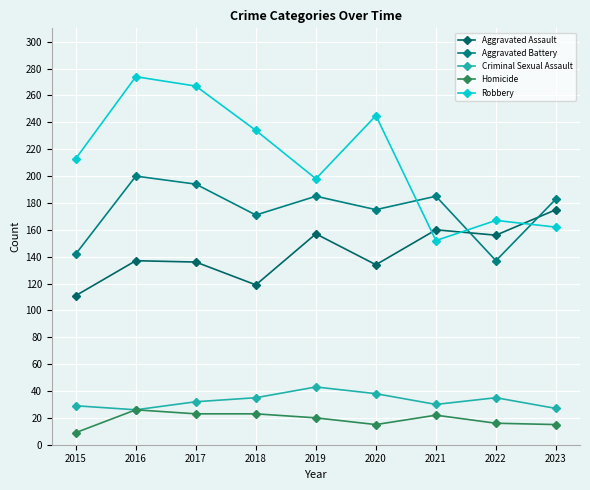

How many lines are shown in the chart?

5